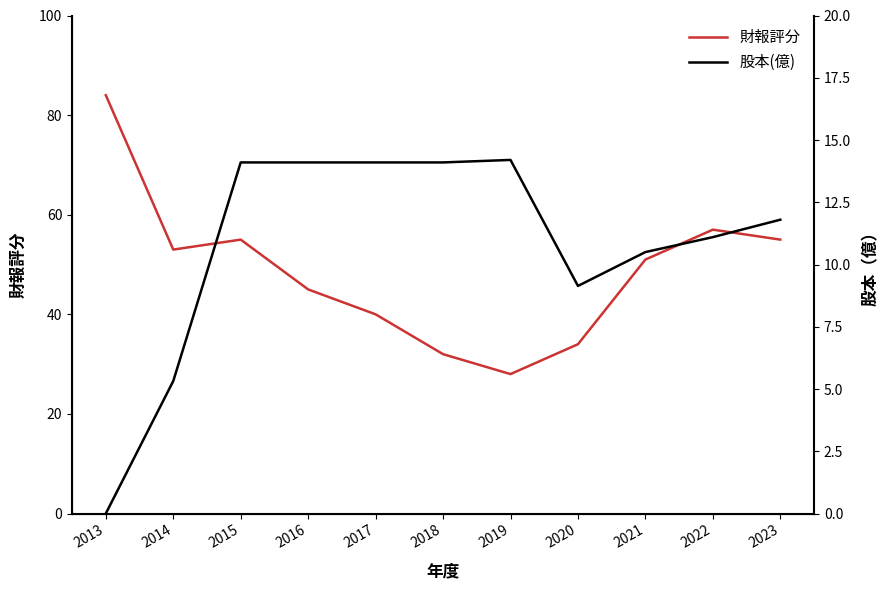

List the series in order of their peak value, lowest first.

股本(億), 財報評分